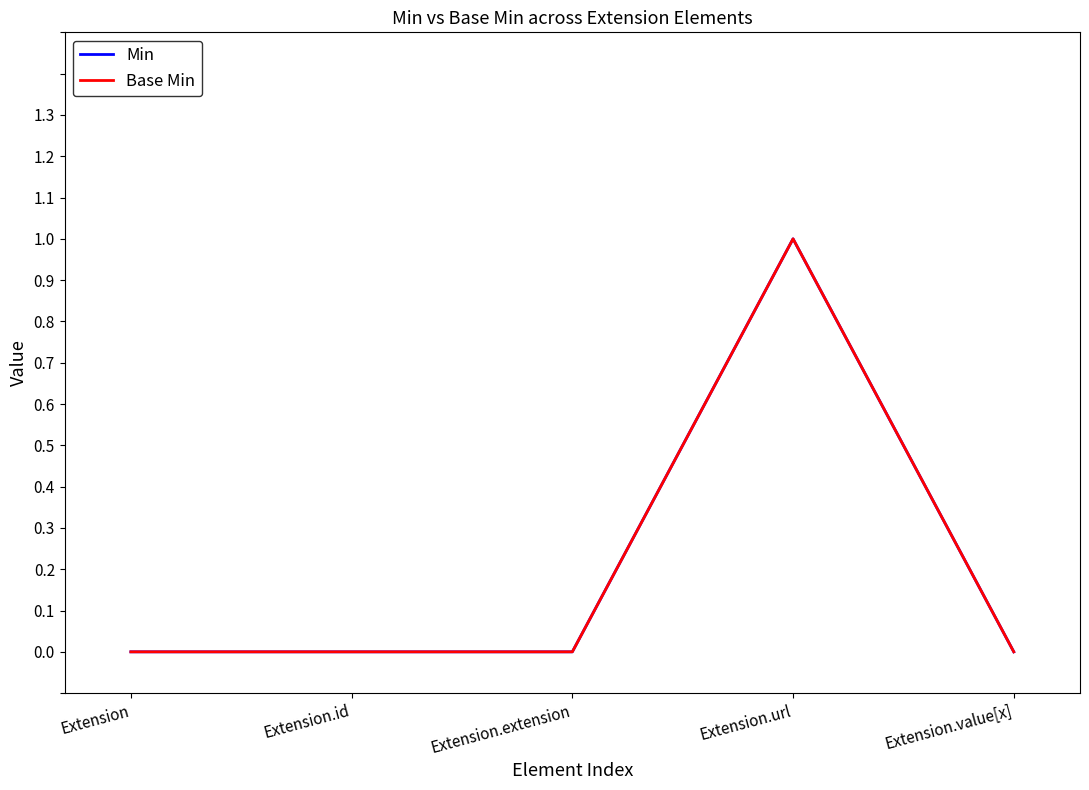

Where is Base Min nearest to the value 0?

Extension